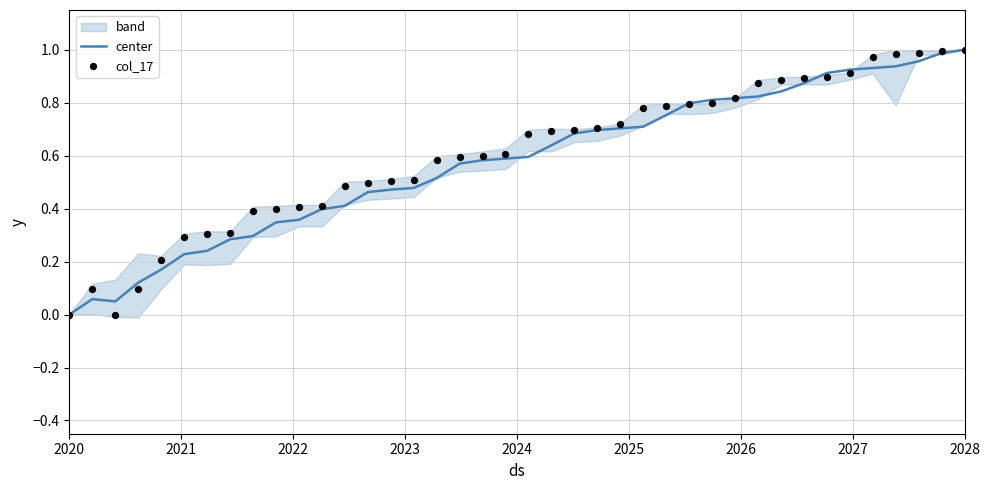

Which category has the lowest value in the center series?

2020